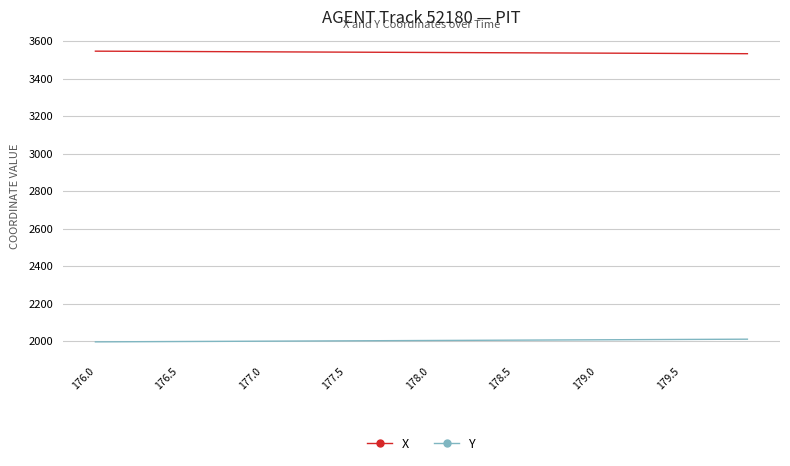

True or false: Y and X intersect in this chart.

False